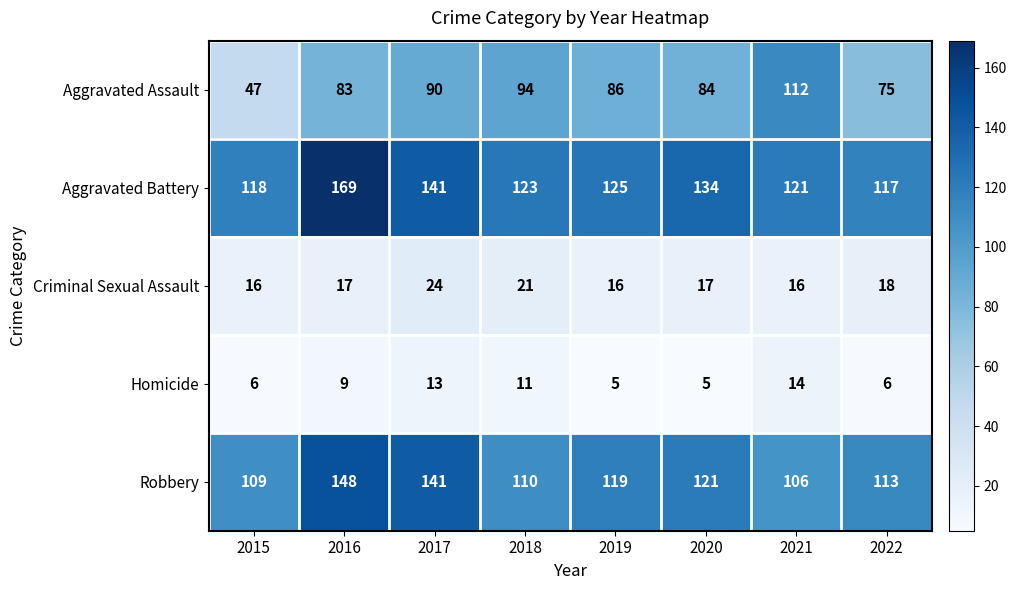

What is the spread (max minus min) of values at 2016?

160